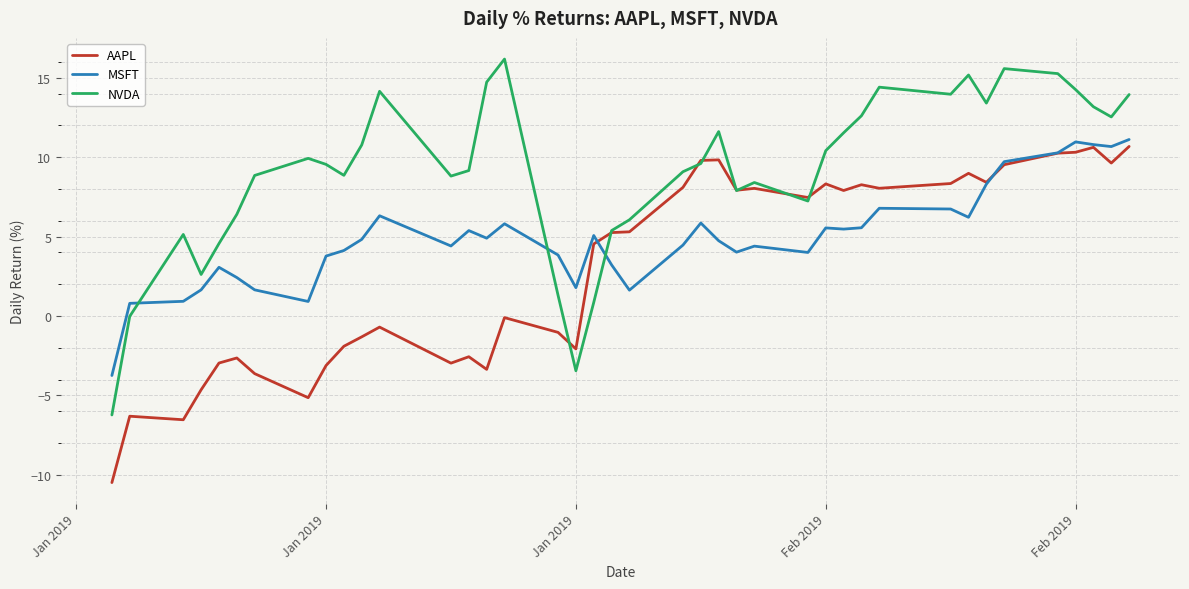

How many lines are shown in the chart?

3